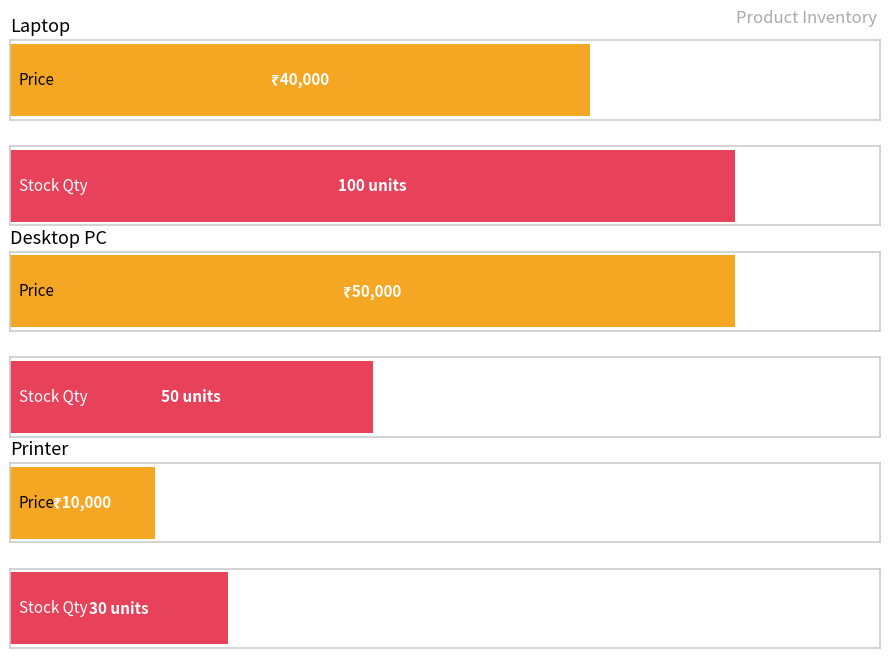

What value does the StockQuantity series have at Printer, to the nearest 5?

30